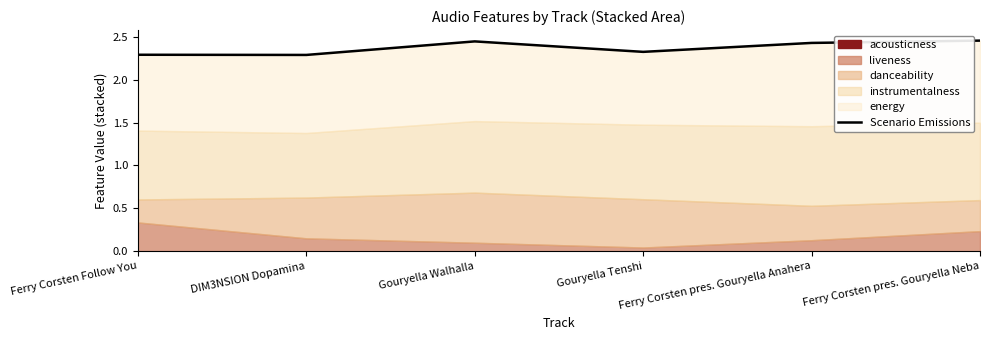

List the labels in order of value, smallest first.

DIM3NSION Dopamina, Ferry Corsten Follow You, Gouryella Tenshi, Ferry Corsten pres. Gouryella Anahera, Gouryella Walhalla, Ferry Corsten pres. Gouryella Neba